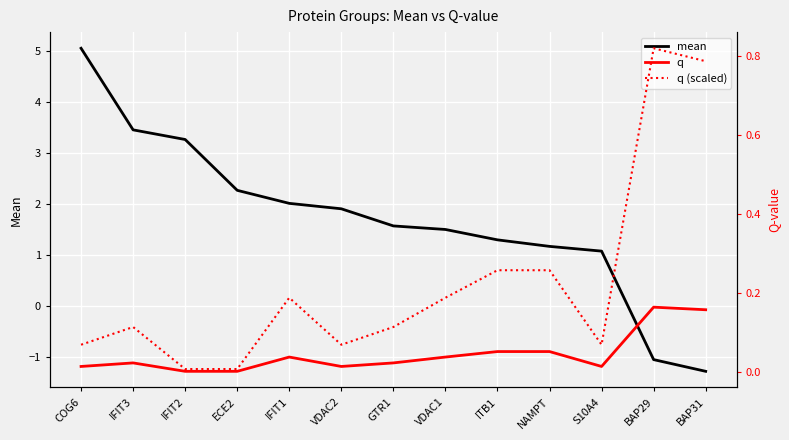

True or false: q (scaled) has a value of 0.8 at BAP29.

True